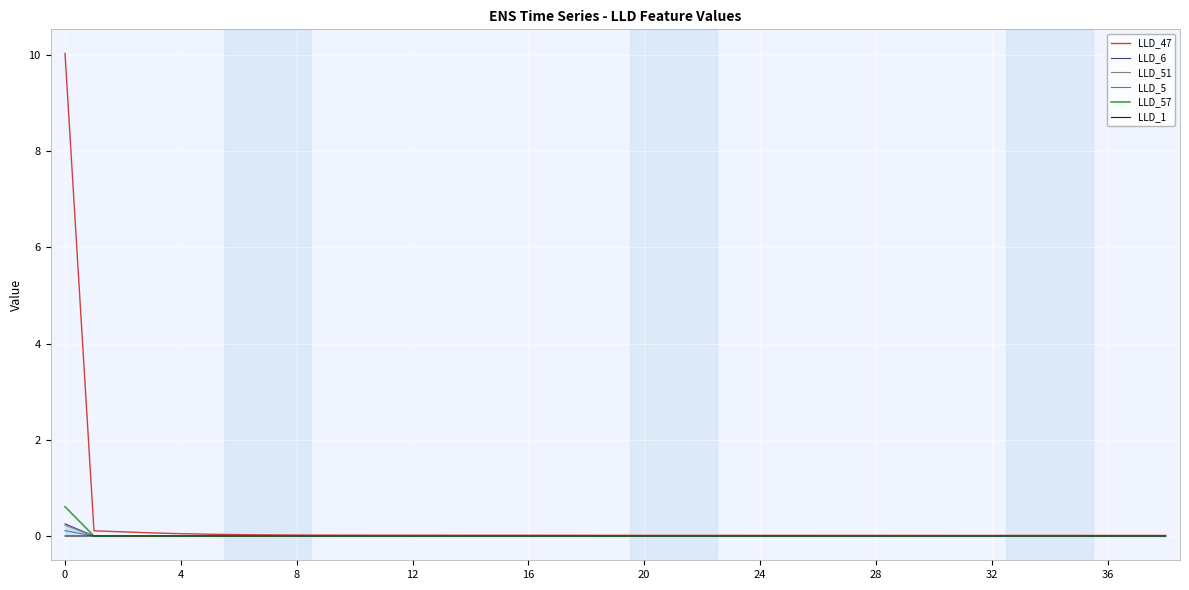

Reading left to right, transcribe all the data shown in this chart.

LLD_47: 10.0	0.1	0.1	0.1	0.0	0.0	0.0	0.0	0.0	0.0	0.0	0.0	0.0	0.0	0.0	0.0	0.0	0.0	0.0	0.0	0.0	0.0	0.0	0.0	0.0	0.0	0.0	0.0	0.0	0.0	0.0	0.0	0.0	0.0	0.0	0.0	0.0	0.0	0.0
LLD_6: 0.3	0.0	0.0	0.0	0.0	0.0	-0.0	-0.0	-0.0	-0.0	-0.0	-0.0	-0.0	-0.0	-0.0	-0.0	-0.0	-0.0	-0.0	-0.0	-0.0	-0.0	-0.0	-0.0	-0.0	-0.0	-0.0	-0.0	-0.0	-0.0	-0.0	-0.0	-0.0	-0.0	-0.0	-0.0	-0.0	-0.0	-0.0
LLD_51: 0.2	-0.0	-0.0	-0.0	-0.0	-0.0	-0.0	-0.0	-0.0	-0.0	-0.0	-0.0	-0.0	-0.0	-0.0	-0.0	-0.0	-0.0	-0.0	-0.0	-0.0	-0.0	-0.0	-0.0	-0.0	-0.0	-0.0	-0.0	-0.0	-0.0	-0.0	-0.0	-0.0	-0.0	-0.0	-0.0	-0.0	-0.0	-0.0
LLD_5: 0.1	0.0	0.0	0.0	0.0	0.0	0.0	0.0	0.0	0.0	0.0	0.0	0.0	0.0	0.0	0.0	0.0	0.0	0.0	0.0	0.0	0.0	0.0	0.0	0.0	0.0	0.0	0.0	0.0	0.0	0.0	0.0	0.0	0.0	0.0	0.0	0.0	0.0	0.0
LLD_57: 0.6	-0.0	-0.0	-0.0	0.0	0.0	0.0	0.0	0.0	0.0	0.0	0.0	0.0	0.0	0.0	0.0	0.0	0.0	0.0	0.0	0.0	0.0	0.0	0.0	0.0	0.0	0.0	0.0	0.0	0.0	0.0	0.0	0.0	0.0	0.0	0.0	0.0	0.0	0.0
LLD_1: 0.0	0.0	0.0	0.0	0.0	0.0	0.0	0.0	0.0	0.0	0.0	0.0	0.0	0.0	0.0	0.0	0.0	0.0	0.0	0.0	0.0	0.0	0.0	0.0	0.0	0.0	0.0	0.0	0.0	0.0	0.0	0.0	0.0	0.0	0.0	0.0	0.0	0.0	0.0